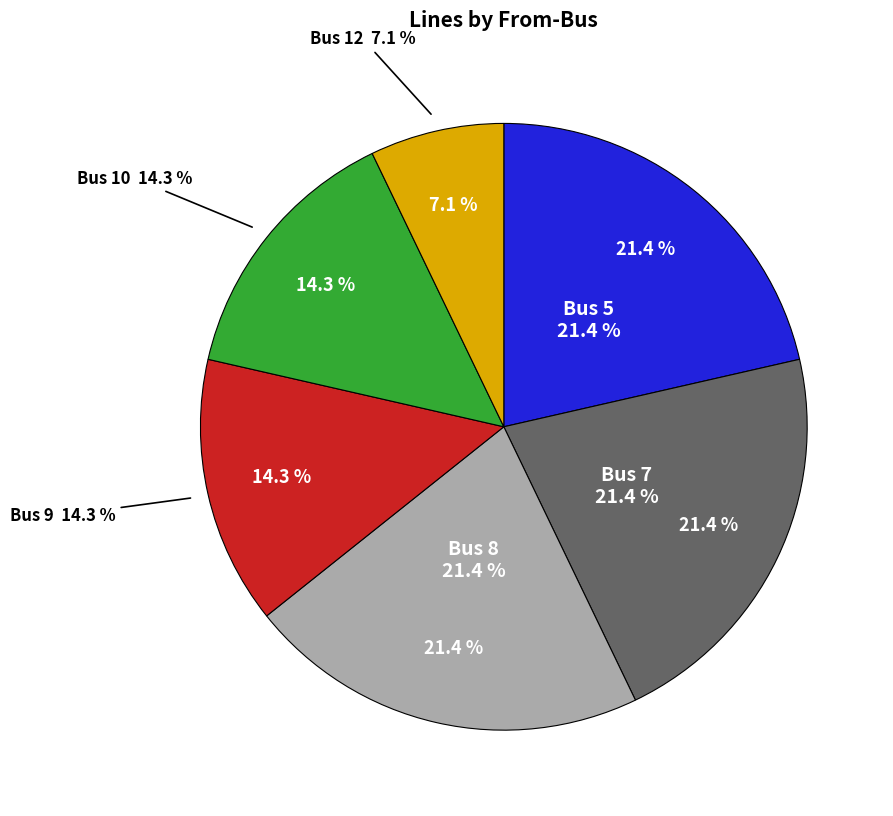

Count the number of slices in the pie.

5